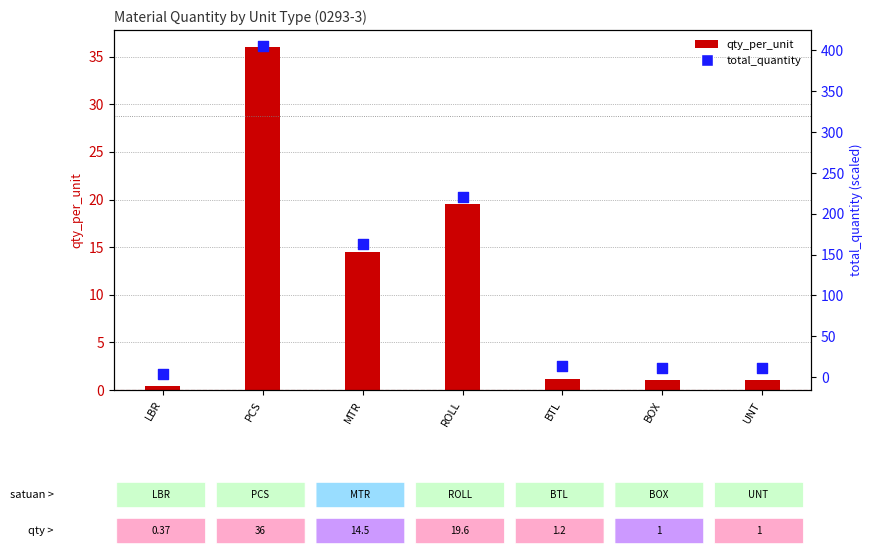

Which series has the largest Y range (max minus min)?

total_quantity